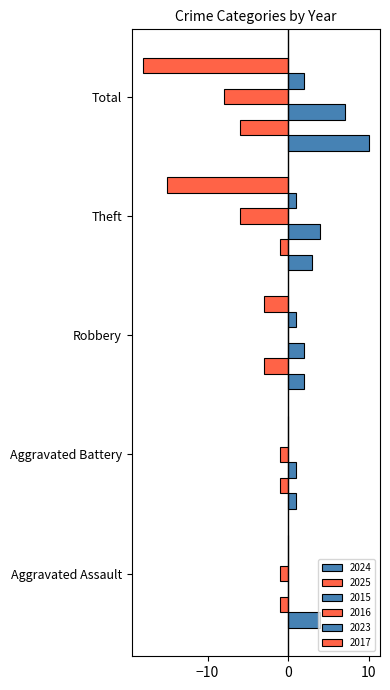

Which series has the widest spread of values?

2017